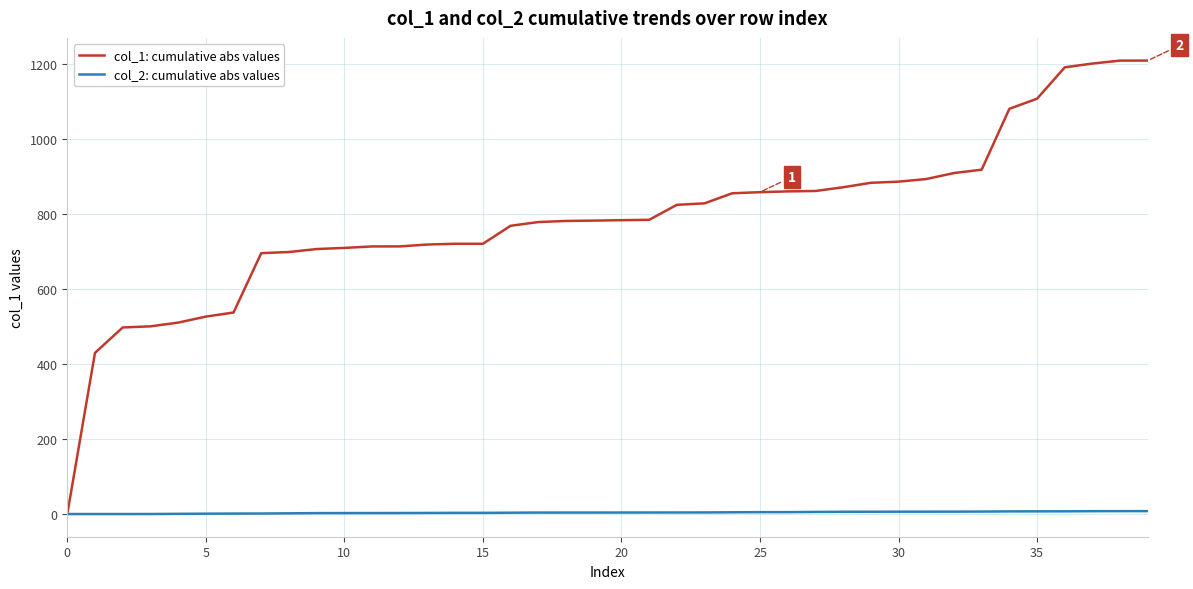

Rank the series by their maximum value, from highest to lowest.

col_1: cumulative abs values, col_2: cumulative abs values